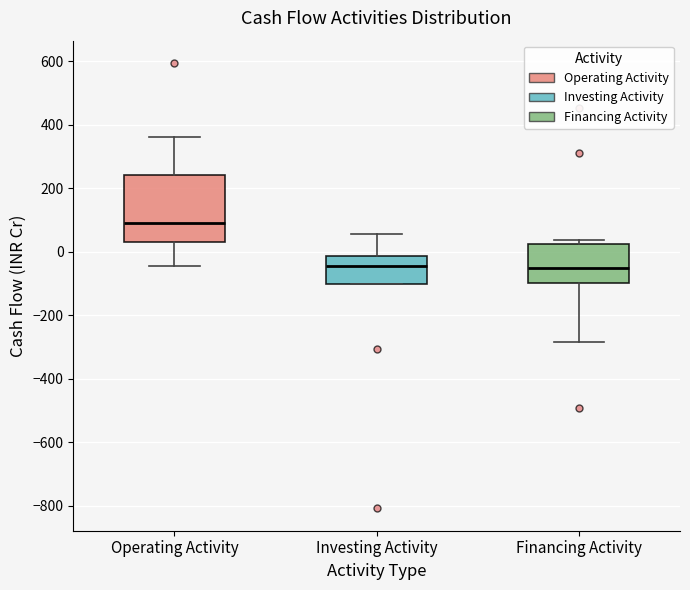

Where does the upper whisker of the box for Investing Activity end on the y-axis? The values are not printed on the chart, so give them approximately, as read against the axis.

60